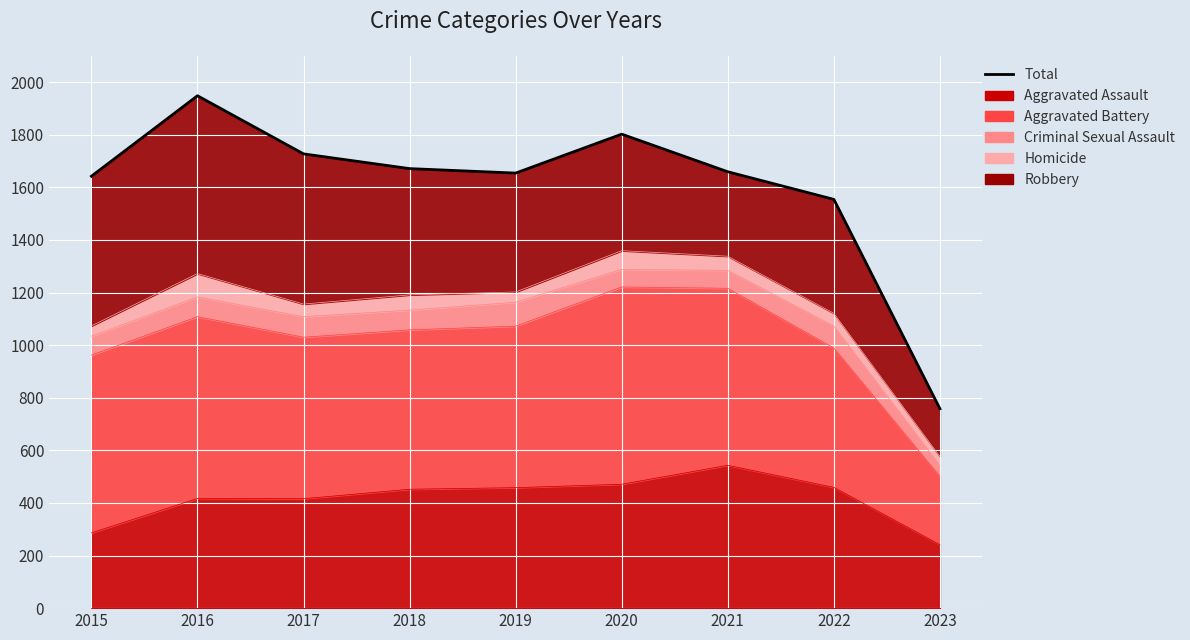

At which category does the chart reach its minimum across all series?

2023